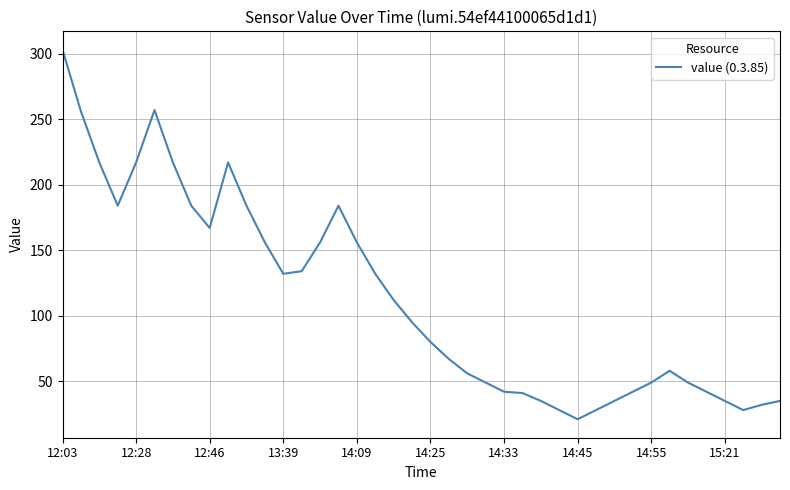

What is the difference between the maximum and minimum values?

282